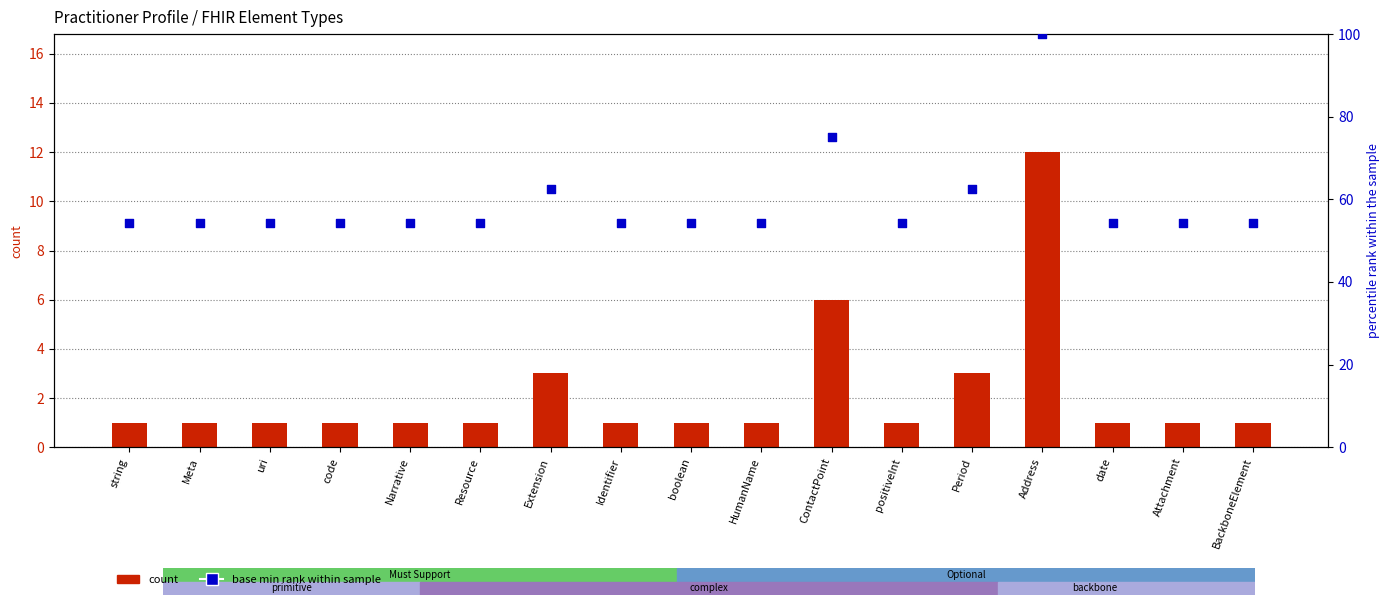

What is the total value across all series at Resource?

55.2